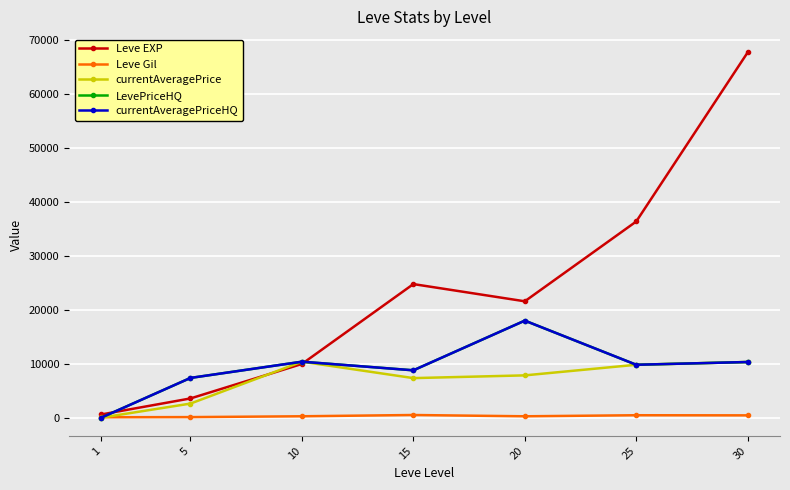

Between 5 and 10, which is larger?

10